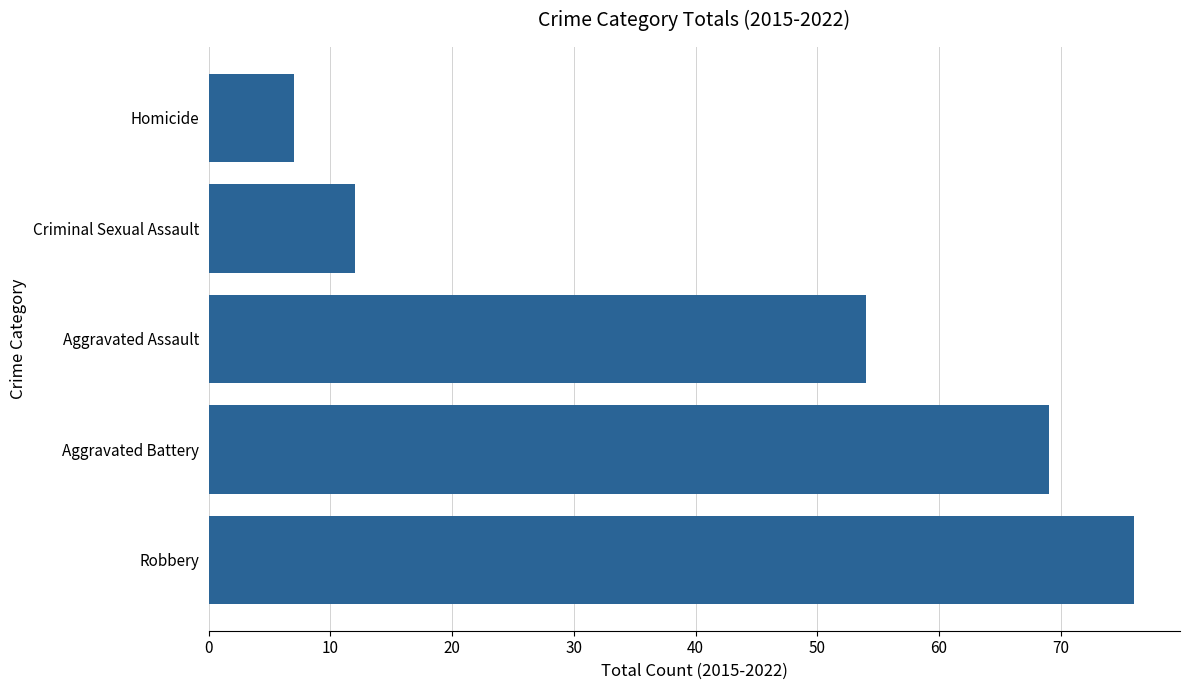

What is the ratio of the value at Aggravated Assault to the value at Homicide?

7.7